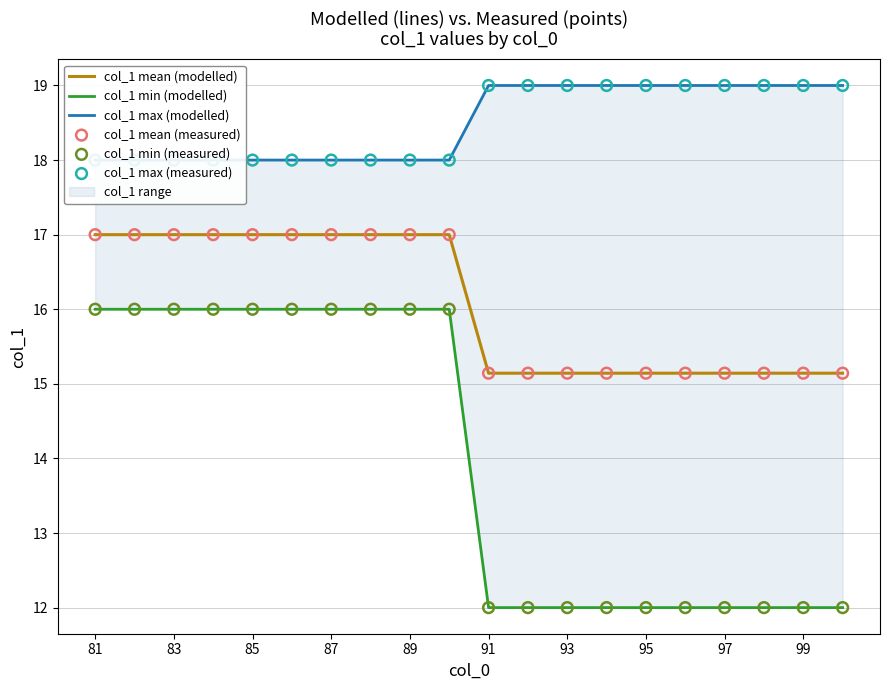

Which series has the largest total across all categories?

col_1 max (modelled)